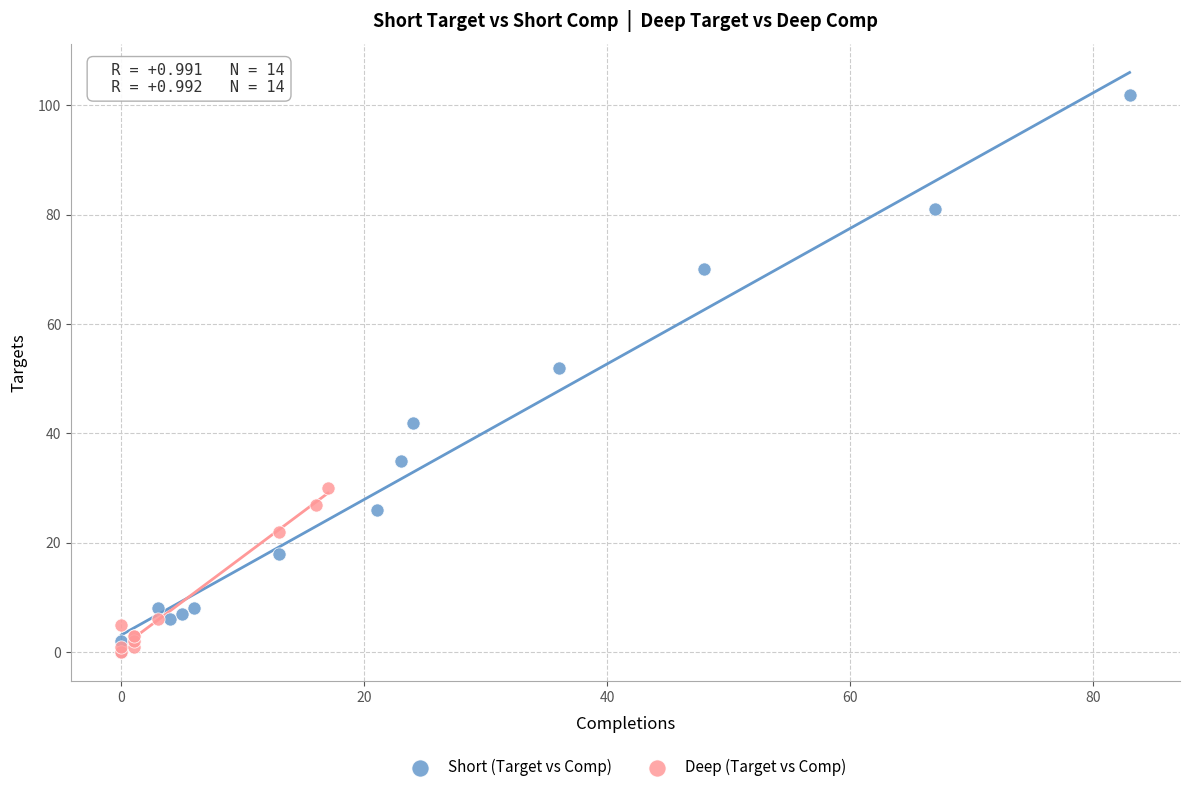

What are all the series names shown in the legend?

Short (Target vs Comp), Deep (Target vs Comp)